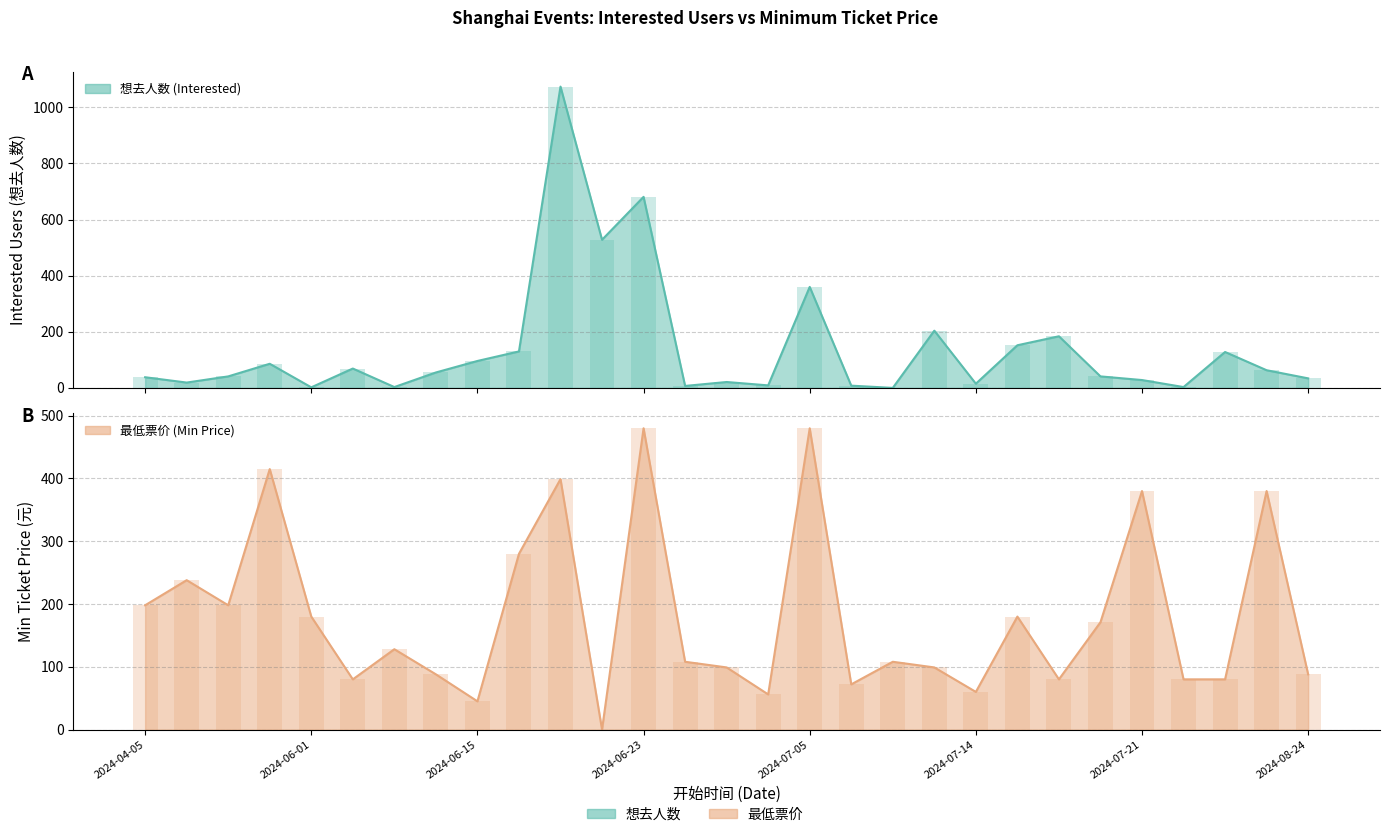

Which series changed the most between 想去人数 and 21?

想去人数